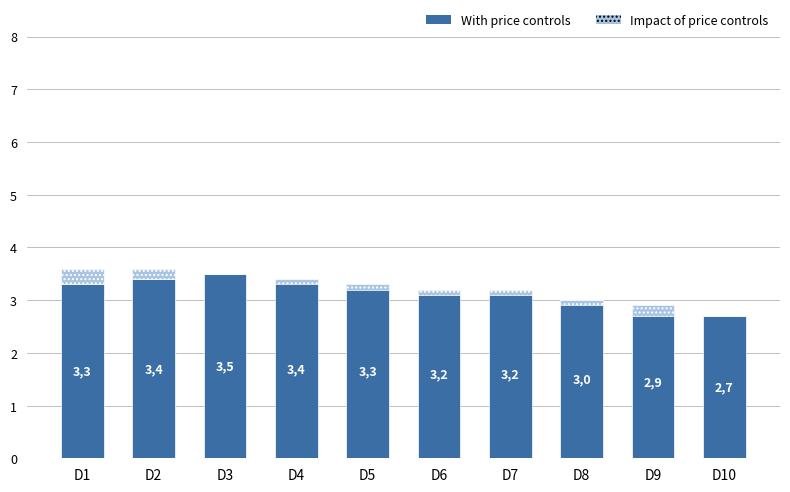

The With price controls series shows 4.6 at D1. True or false?

False